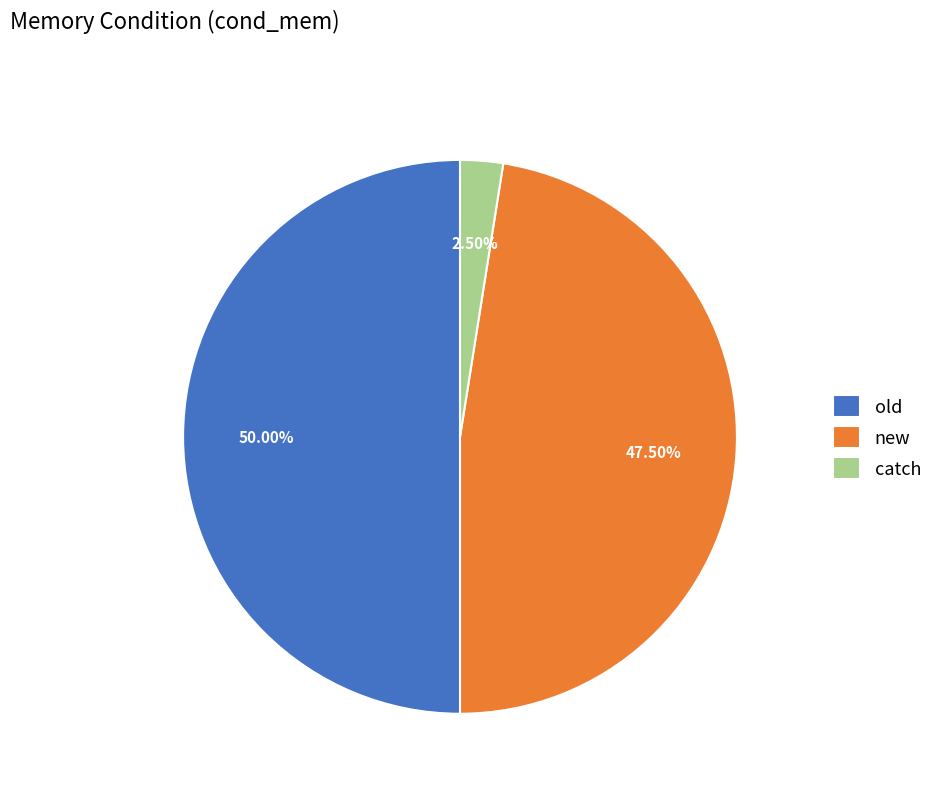

To the nearest percent, what is the combined percentage of catch and new?

50%